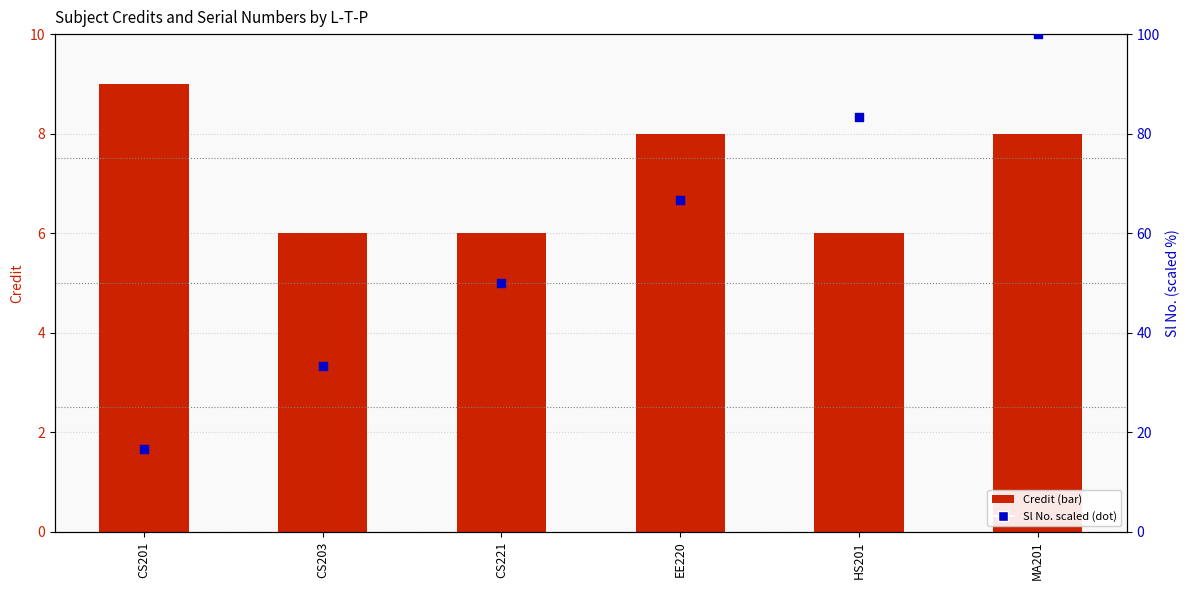

What are all the series names shown in the legend?

Credit, Sl No. (scaled)